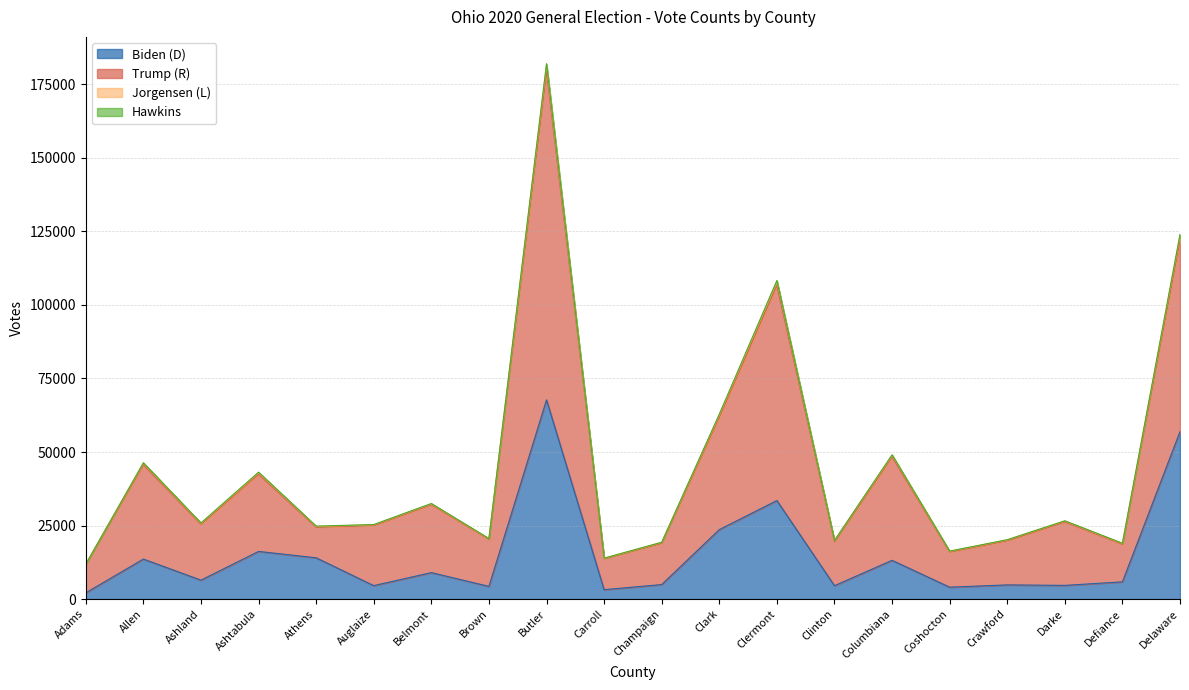

How many interior local valleys does the Biden (D) series have?

7